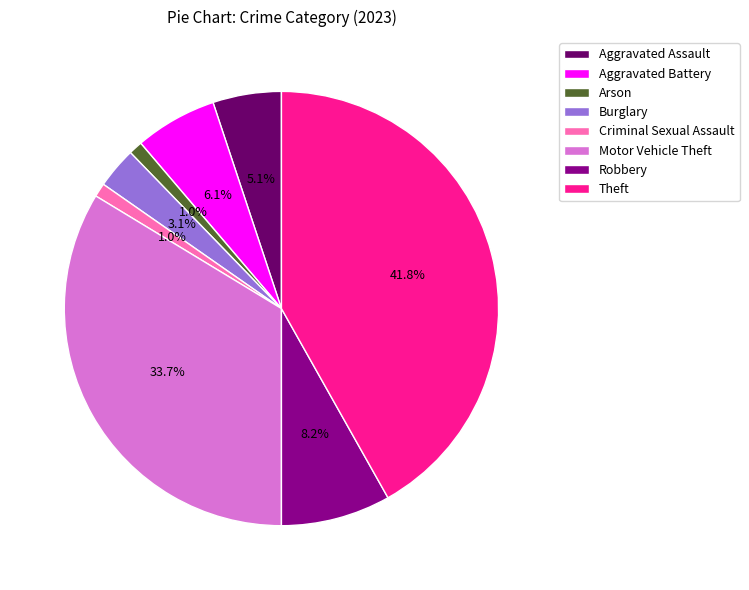

What percentage is NOT represented by Arson?

99.0%